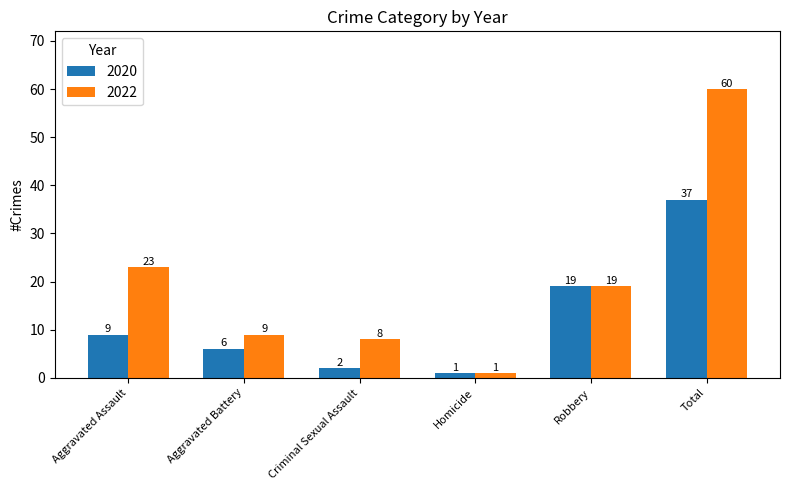

List the series in order of their peak value, lowest first.

2020, 2022